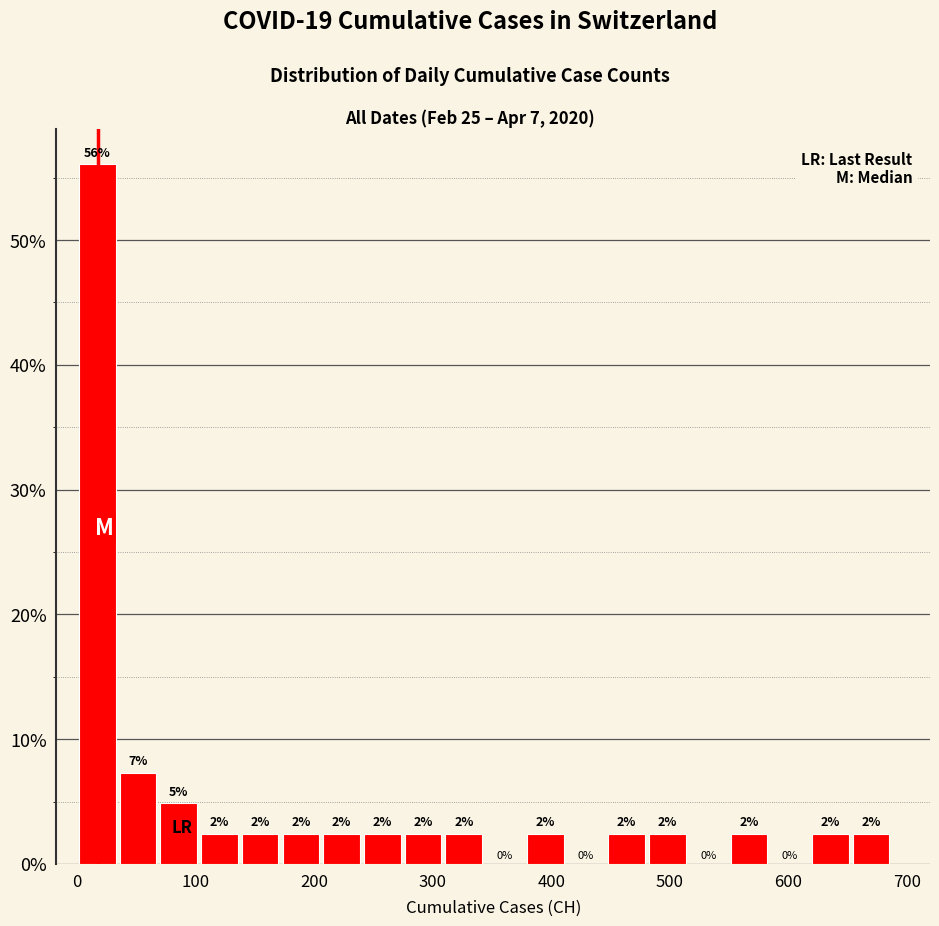

Around what value on the x-axis is the tallest bar? Give the approximate position of its centre, as read against the axis.

20